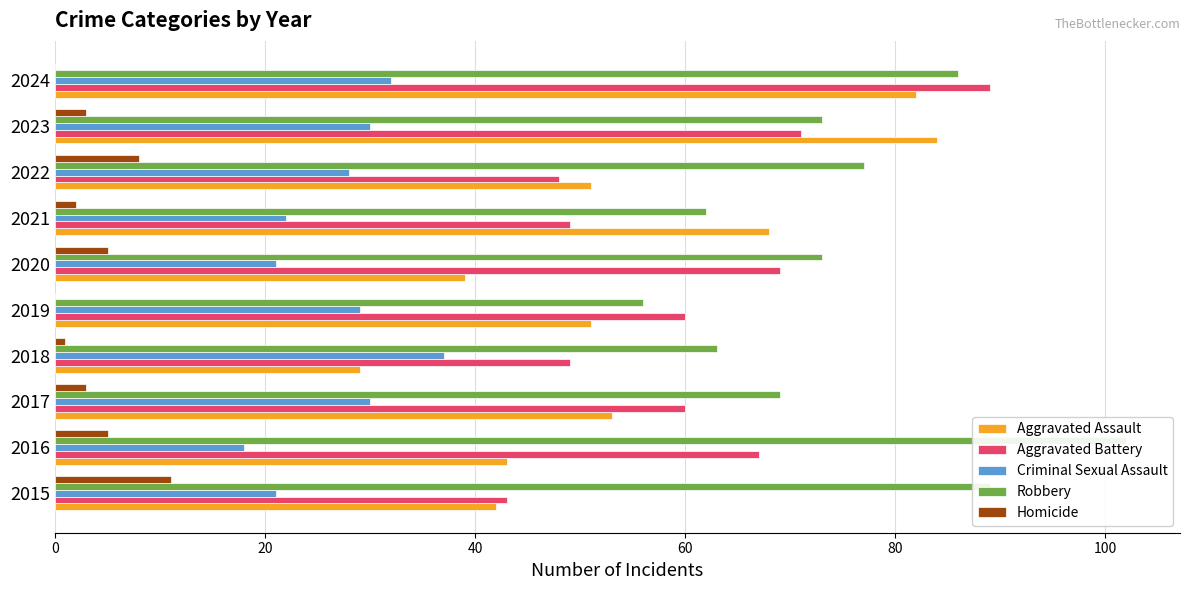

Which series has the largest total across all categories?

Robbery